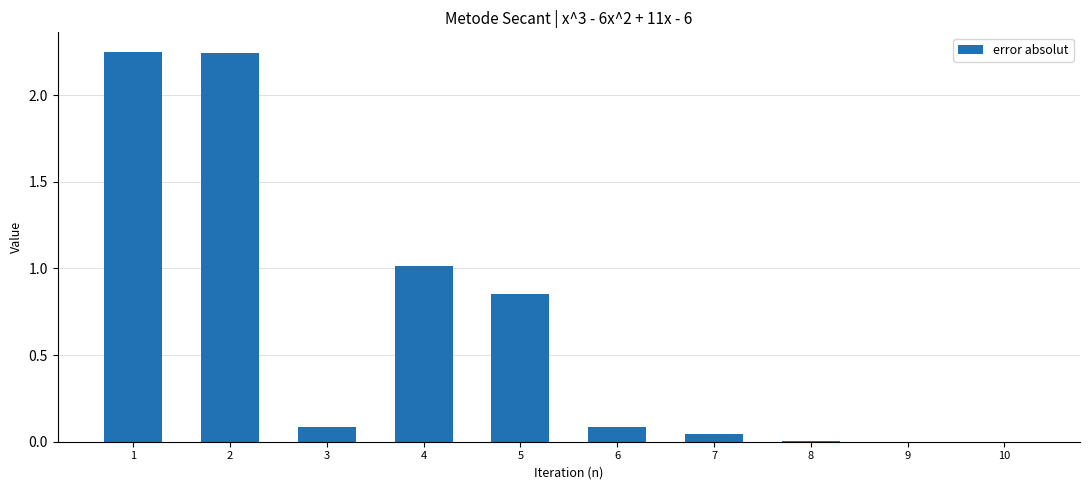

True or false: the data shows 0.0 at 9.

True